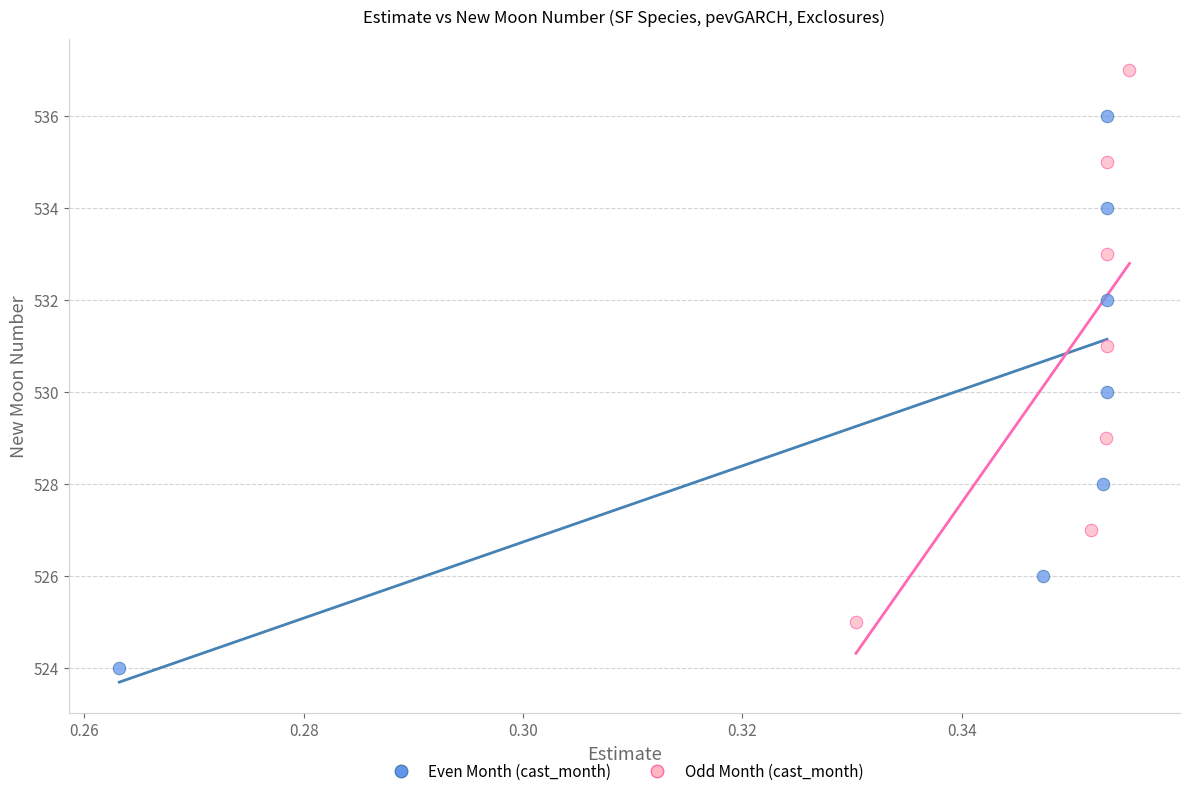

Which series contains the lowest Y value?

Even Month (cast_month)